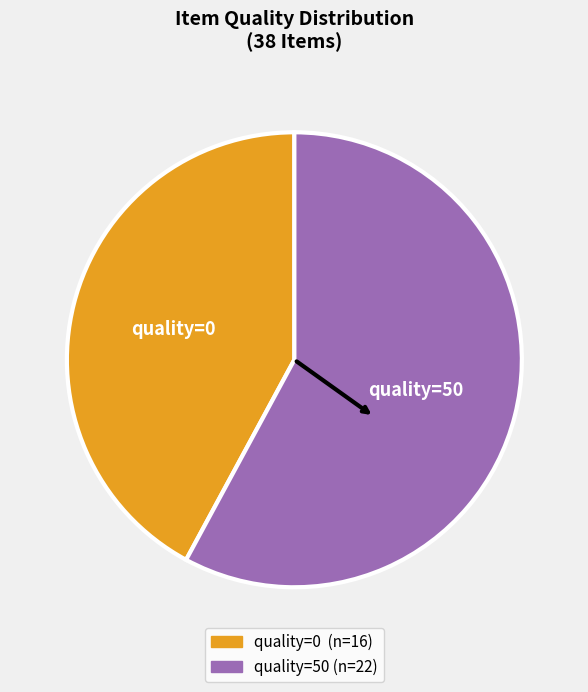

Does any single category account for the majority?

Yes